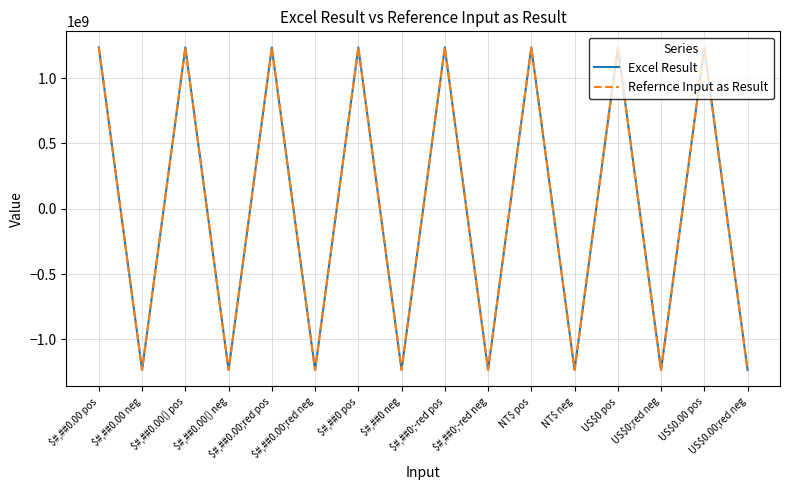

Reading left to right, transcribe all the data shown in this chart.

Excel Result: 1234567890	-1234567890	1234567890	-1234567890	1234567890	-1234567890	1234567890	-1234567890	1234567890	-1234567890	1234567890	-1234567890	1234567890	-1234567890	1234567890	-1234567890
Refernce Input as Result: 1234567890	-1234567890	1234567890	-1234567890	1234567890	-1234567890	1234567890	-1234567890	1234567890	-1234567890	1234567890	-1234567890	1234567890	-1234567890	1234567890	-1234567890